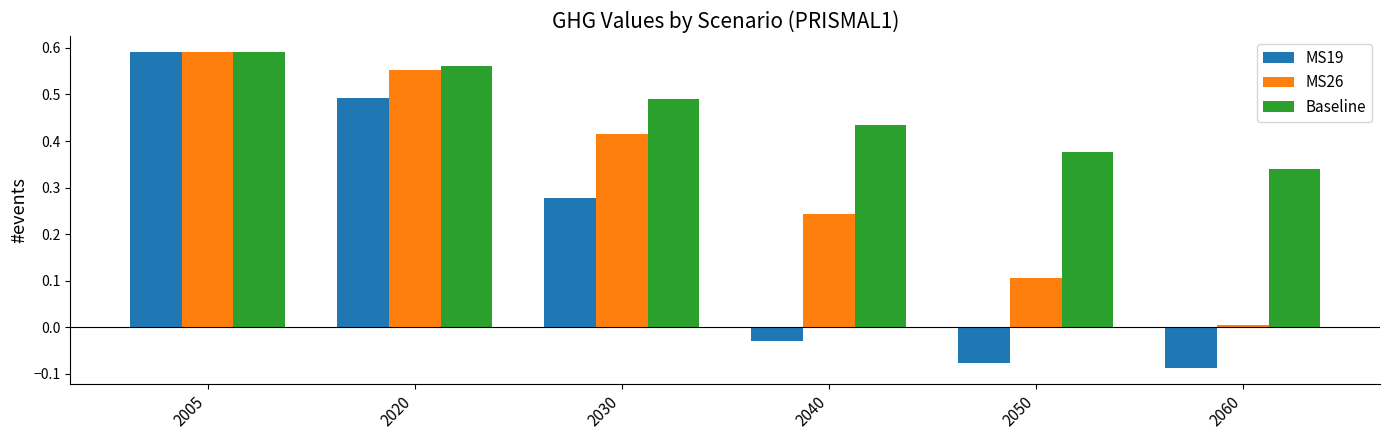

At which label does MS19 reach its peak?

2005